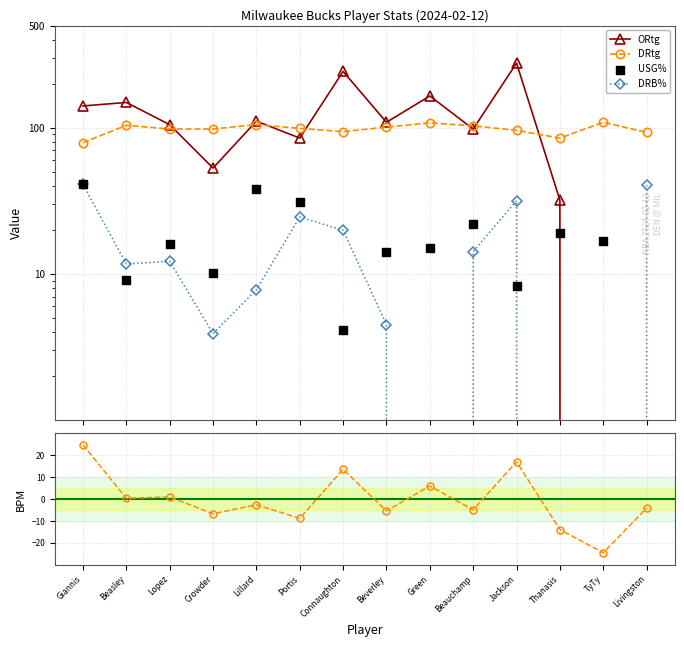

Which series has the largest total across all categories?

ORtg